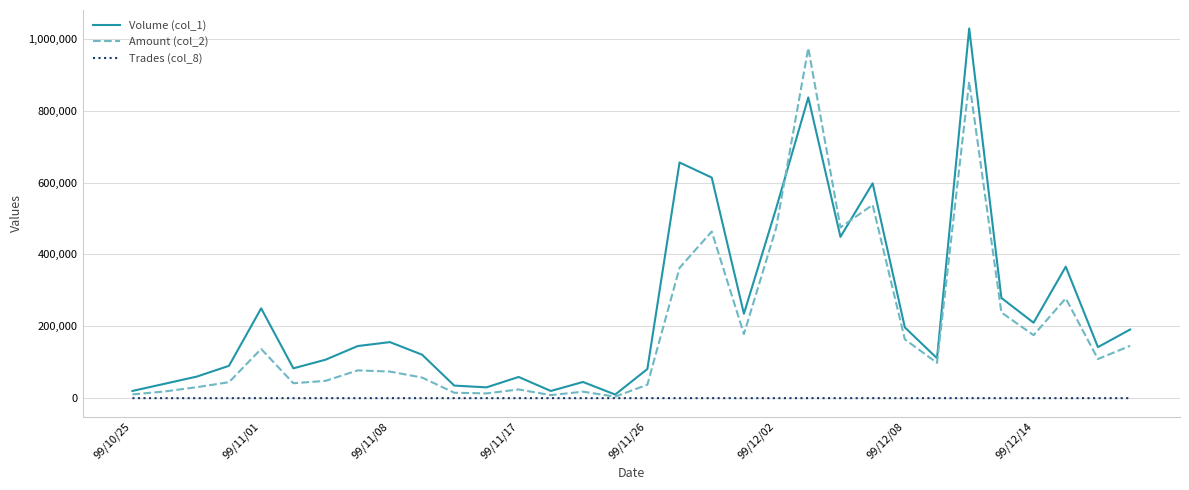

What is the greatest value displayed?

1029000